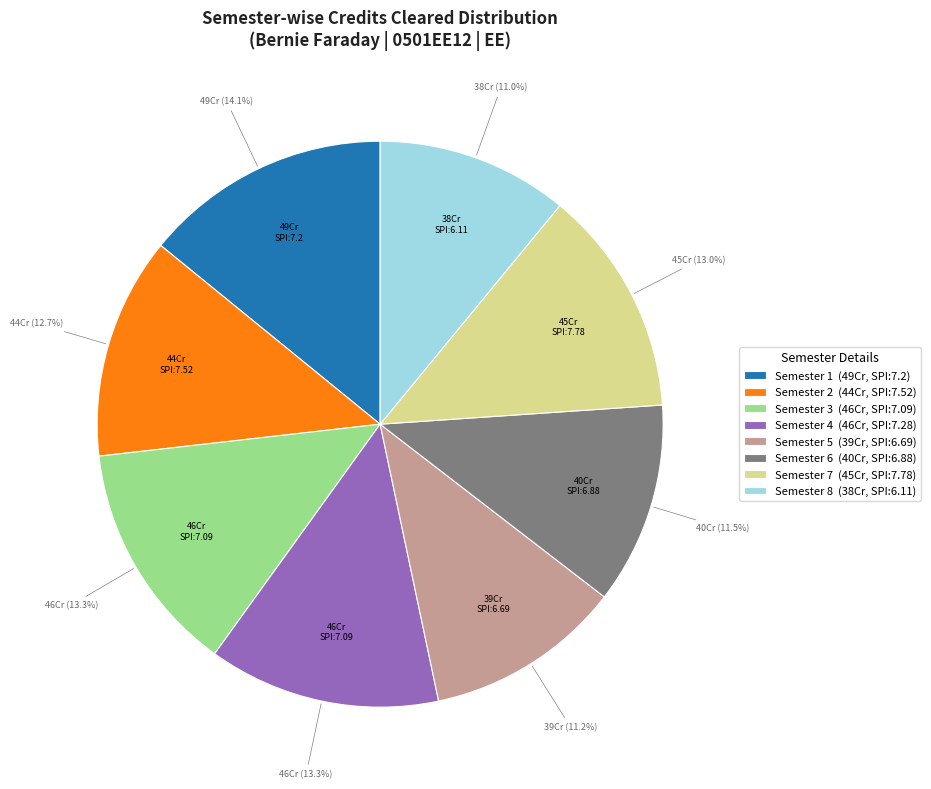

Which category has the biggest portion of the pie?

Semester 1